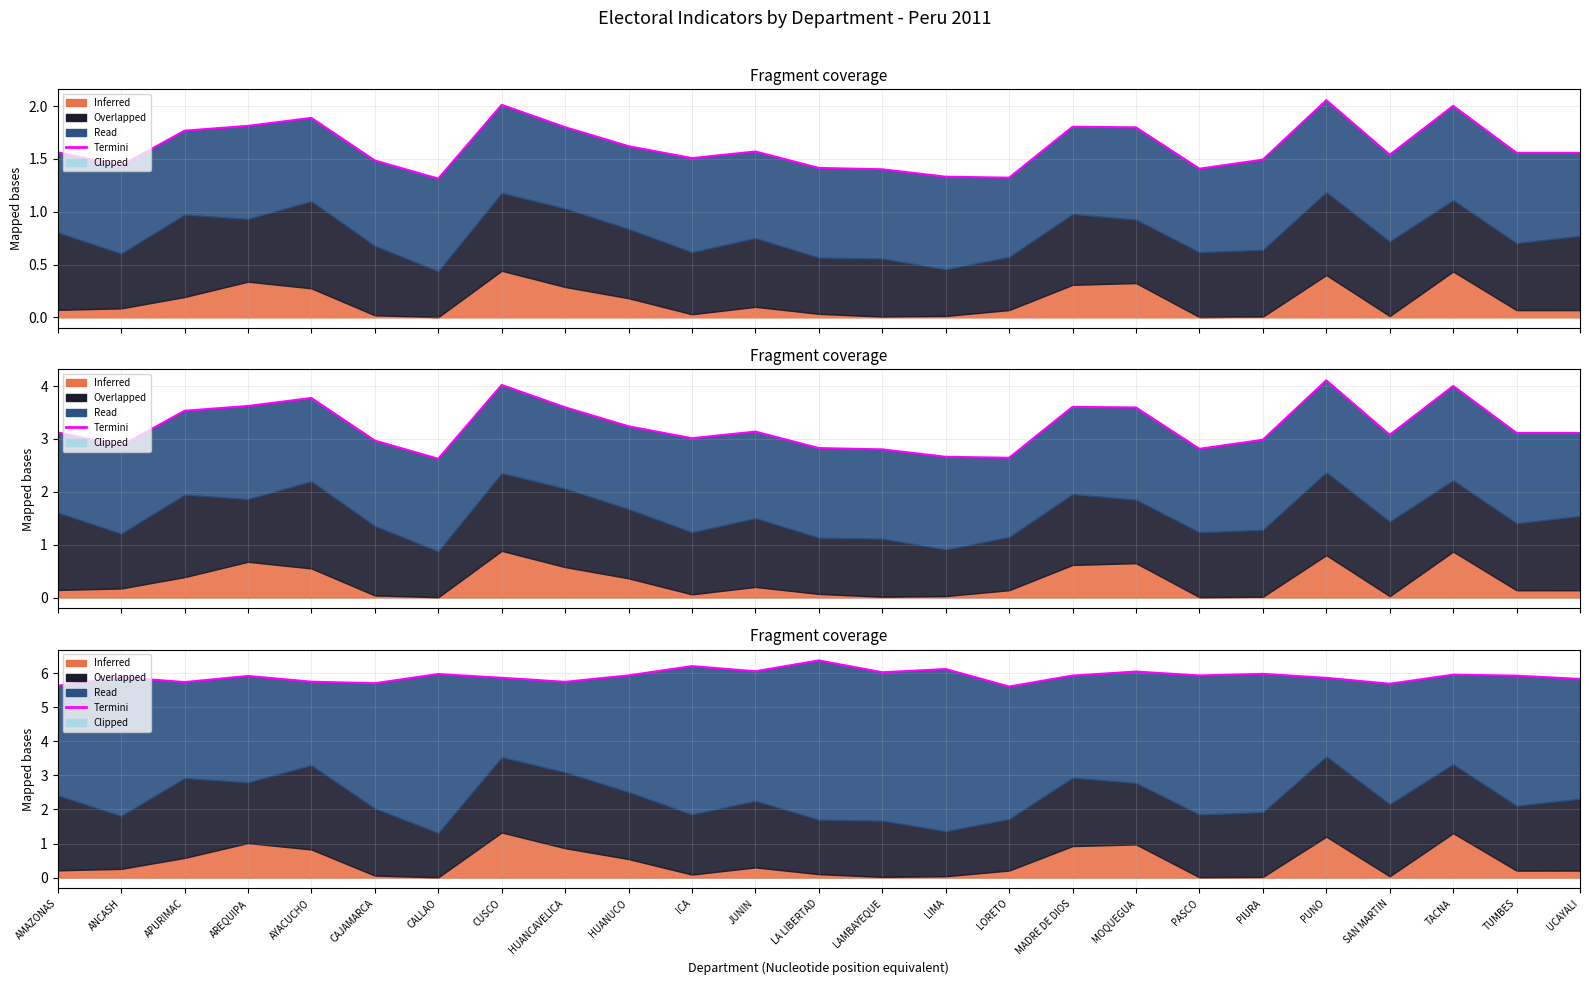

What is the label of the 13th point from the left?

LA LIBERTAD